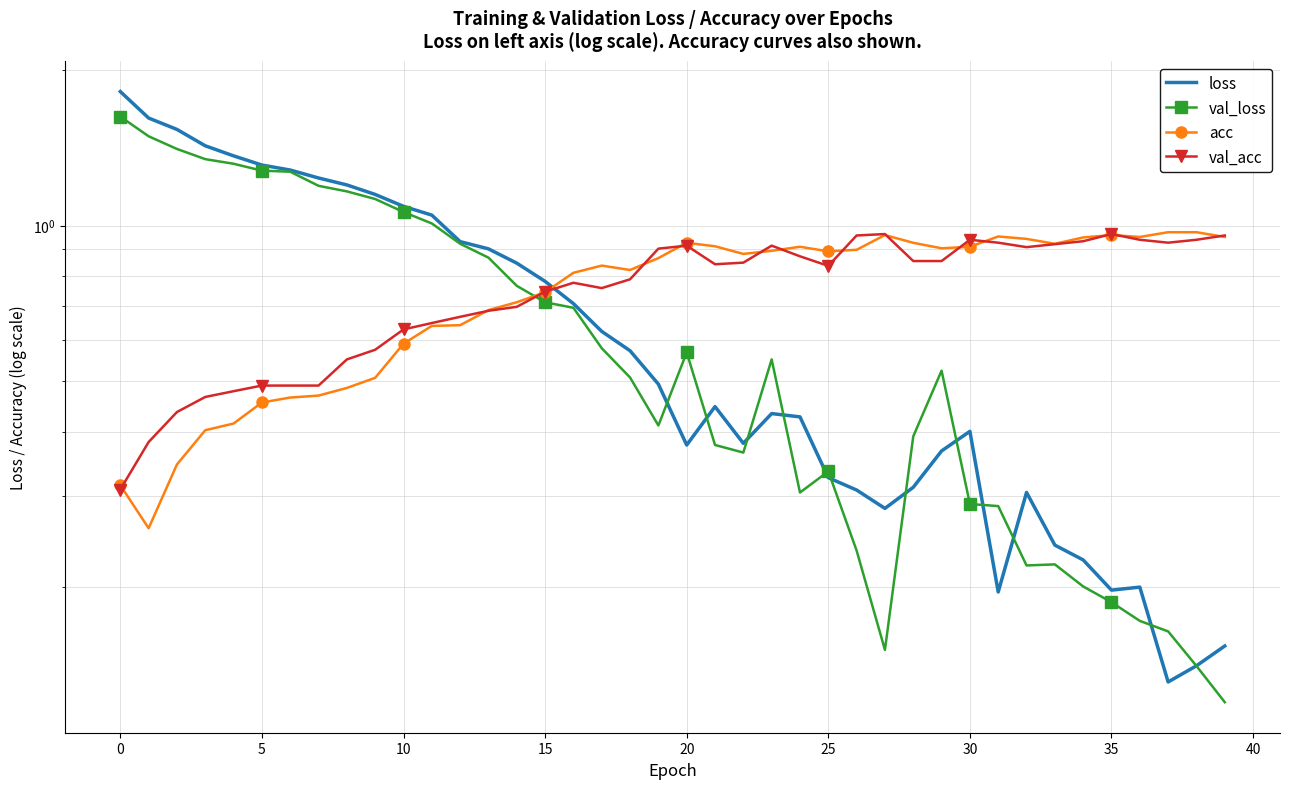

Reading left to right, list all the values displayed in this chart.

loss: 1.8	1.6	1.5	1.4	1.4	1.3	1.3	1.2	1.2	1.1	1.1	1.0	0.9	0.9	0.8	0.8	0.7	0.6	0.6	0.5	0.4	0.4	0.4	0.4	0.4	0.3	0.3	0.3	0.3	0.4	0.4	0.2	0.3	0.2	0.2	0.2	0.2	0.1	0.1	0.2
val_loss: 1.6	1.5	1.4	1.3	1.3	1.3	1.3	1.2	1.2	1.1	1.1	1.0	0.9	0.9	0.8	0.7	0.7	0.6	0.5	0.4	0.6	0.4	0.4	0.6	0.3	0.3	0.2	0.2	0.4	0.5	0.3	0.3	0.2	0.2	0.2	0.2	0.2	0.2	0.1	0.1
acc: 0.3	0.3	0.3	0.4	0.4	0.5	0.5	0.5	0.5	0.5	0.6	0.6	0.6	0.7	0.7	0.7	0.8	0.8	0.8	0.9	0.9	0.9	0.9	0.9	0.9	0.9	0.9	1.0	0.9	0.9	0.9	1.0	0.9	0.9	0.9	1.0	1.0	1.0	1.0	1.0
val_acc: 0.3	0.4	0.4	0.5	0.5	0.5	0.5	0.5	0.6	0.6	0.6	0.6	0.7	0.7	0.7	0.7	0.8	0.8	0.8	0.9	0.9	0.8	0.8	0.9	0.9	0.8	1.0	1.0	0.9	0.9	0.9	0.9	0.9	0.9	0.9	1.0	0.9	0.9	0.9	1.0